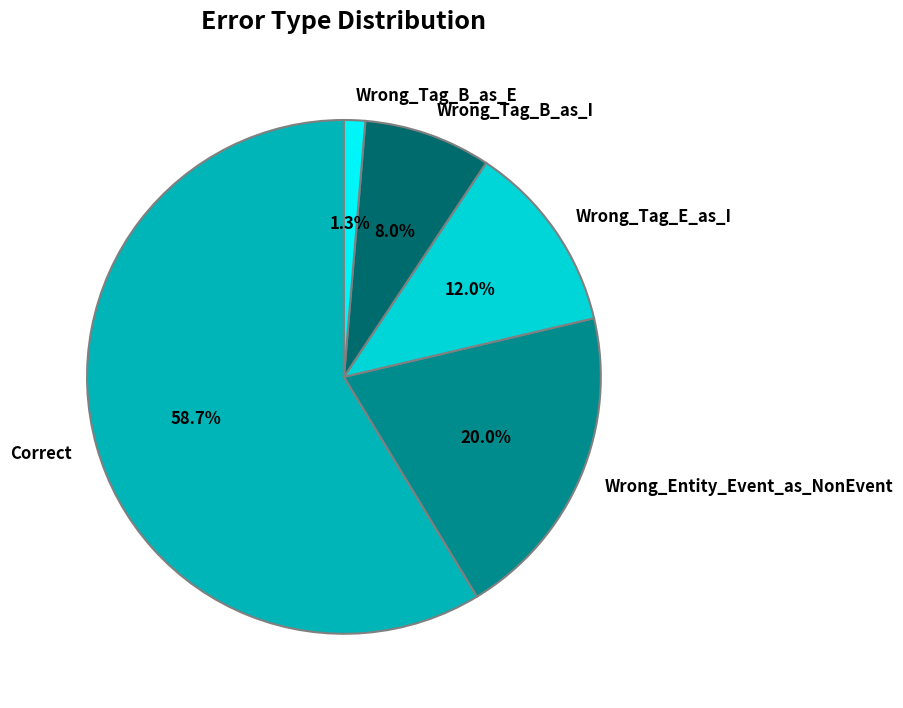

Which category has the biggest portion of the pie?

Correct